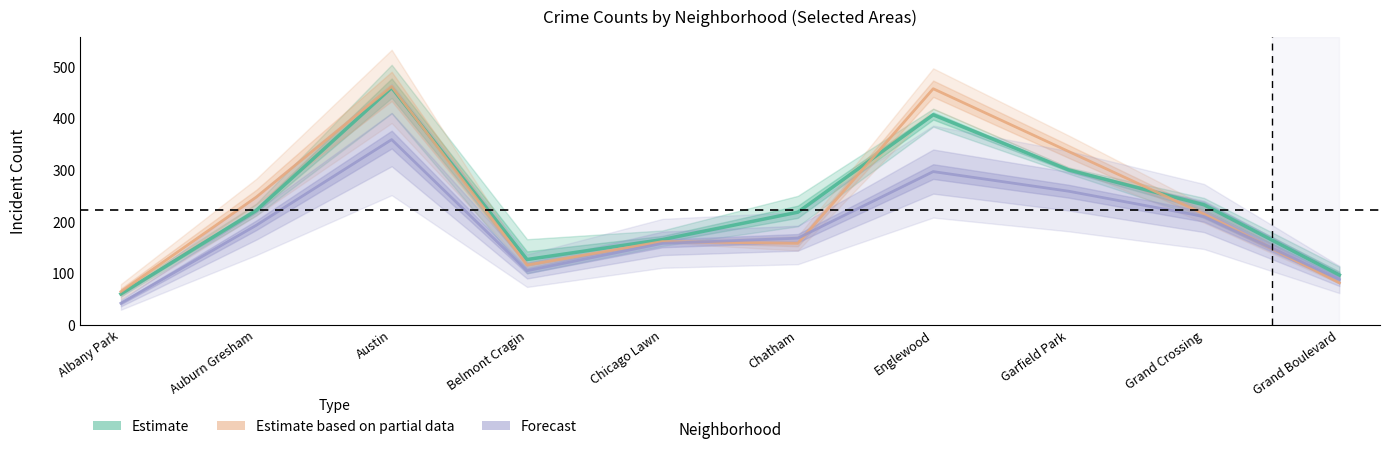

Reading right to left, what are all the values shown in this chart?

Estimate: 96.7	232.7	300.3	407.0	218.3	165.3	126.7	459.7	221.7	60.0
Estimate based on partial data: 81.5	215.0	336.0	457.5	158.0	161.5	116.0	462.0	247.5	64.5
Forecast: 88.0	210.0	259.0	297.0	168.0	158.0	105.0	359.0	193.0	42.0